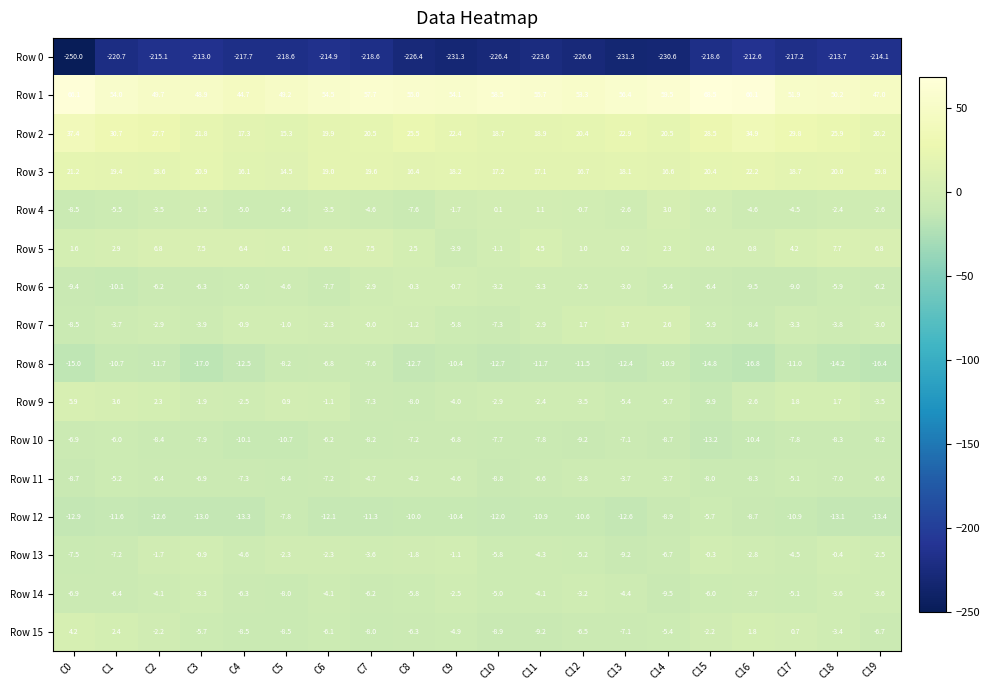

What is the spread (max minus min) of values at C1?

274.7